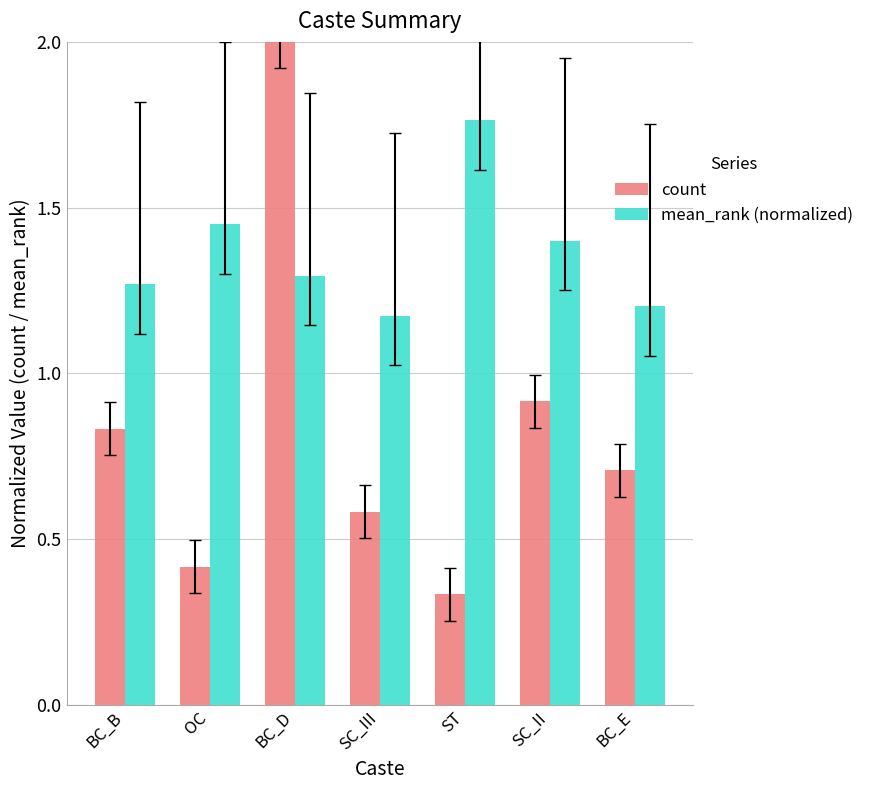

What is the approximate value of mean_rank (normalized) at SC_II?

1.4